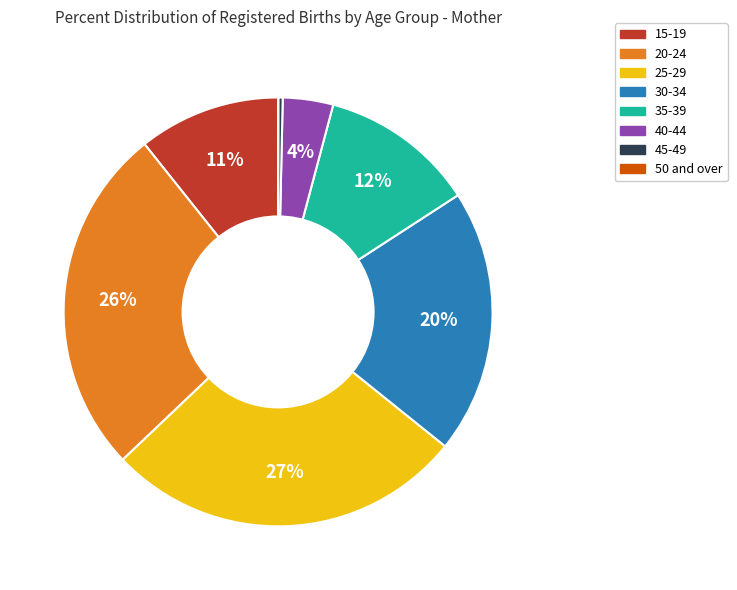

Is it true that 45-49 is 0% of the pie?

True